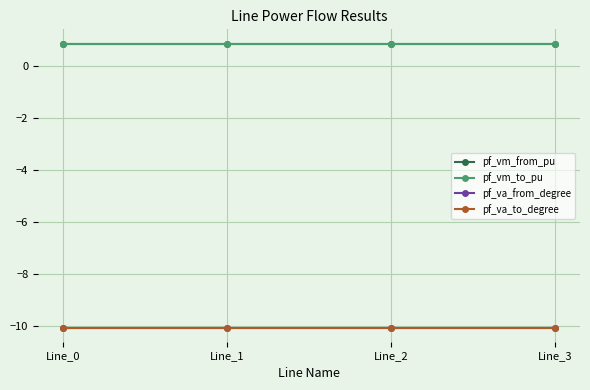

What is the value of the pf_va_from_degree point at the 3rd from the left?

-10.1